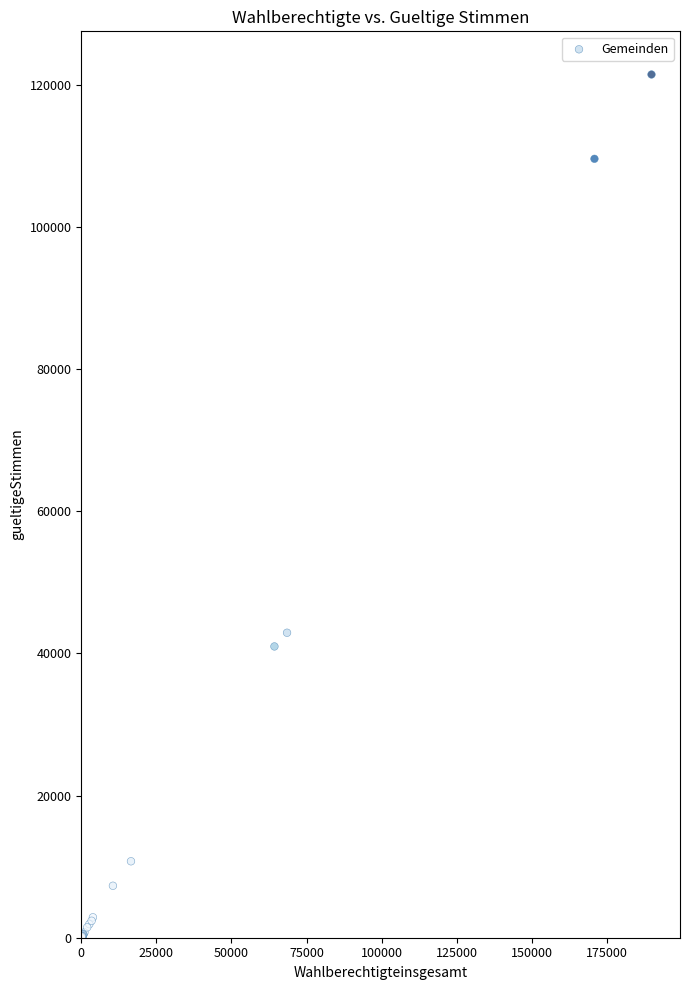

What Y value in the scatter plot is closest to 60724?

42898